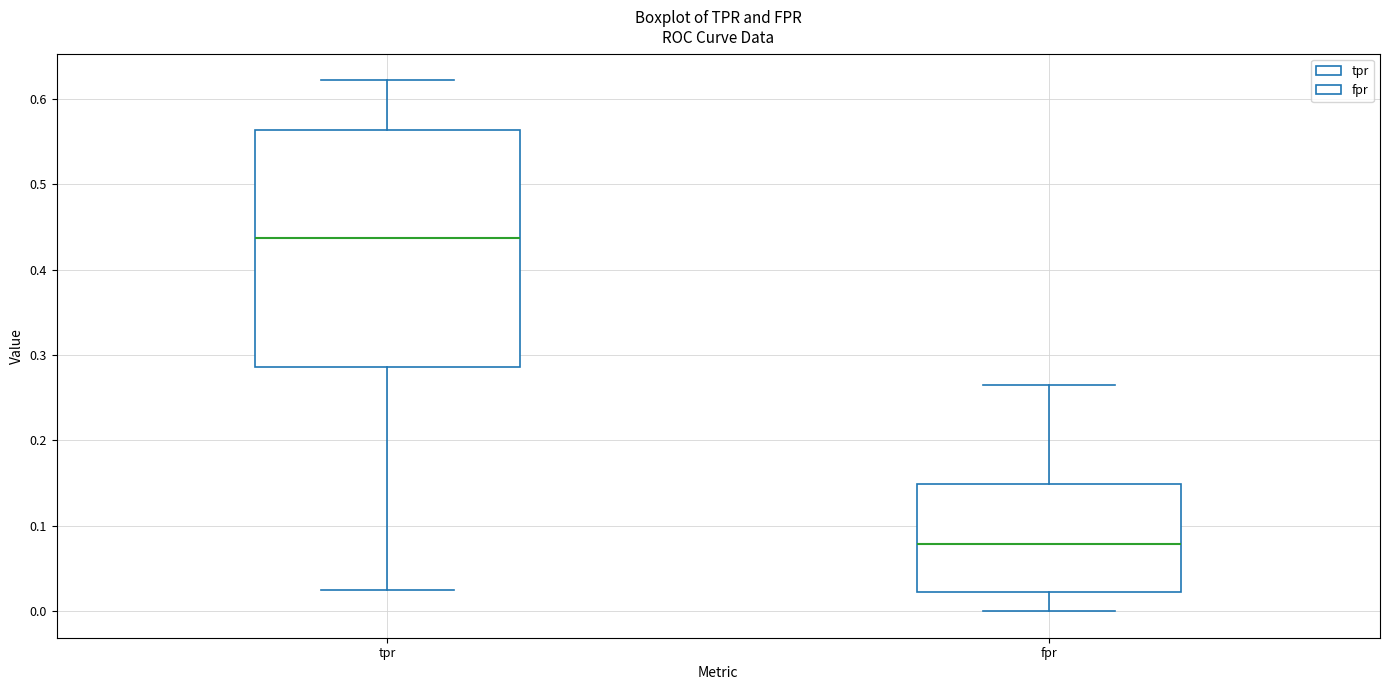

Reading left to right, read every box against the y-axis: the position of its median line, the range the box covers, and the ends of its whiskers. The values are not printed on the chart, so give them approximately, as read against the axis.

tpr: median 0.44, box 0.29 to 0.56, whiskers 0.03 to 0.62
fpr: median 0.08, box 0.02 to 0.15, whiskers 0.00 to 0.26